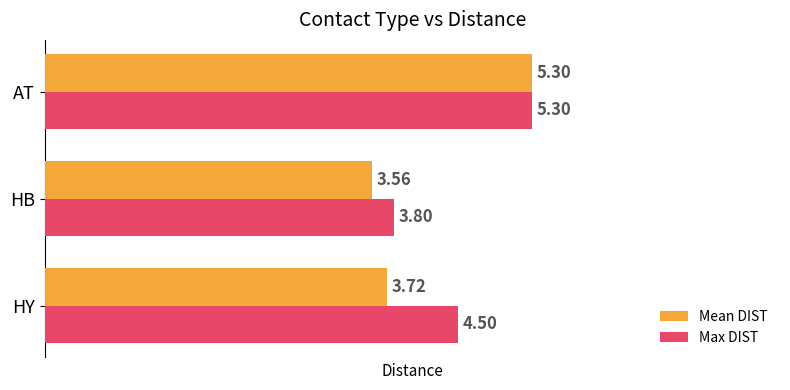

Which series has the largest total across all categories?

Max DIST